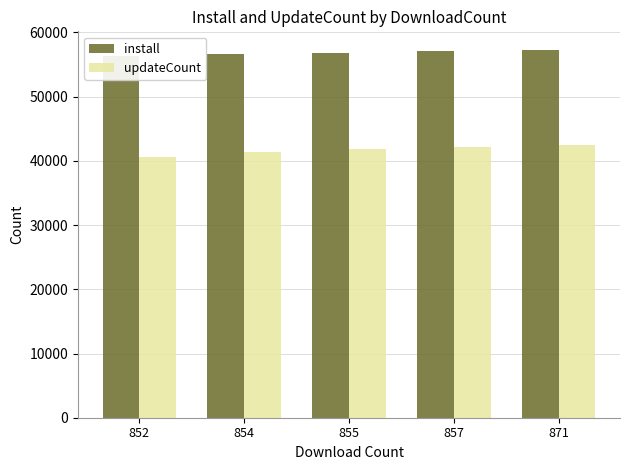

At how many categories does at least one series exceed 56812?

3